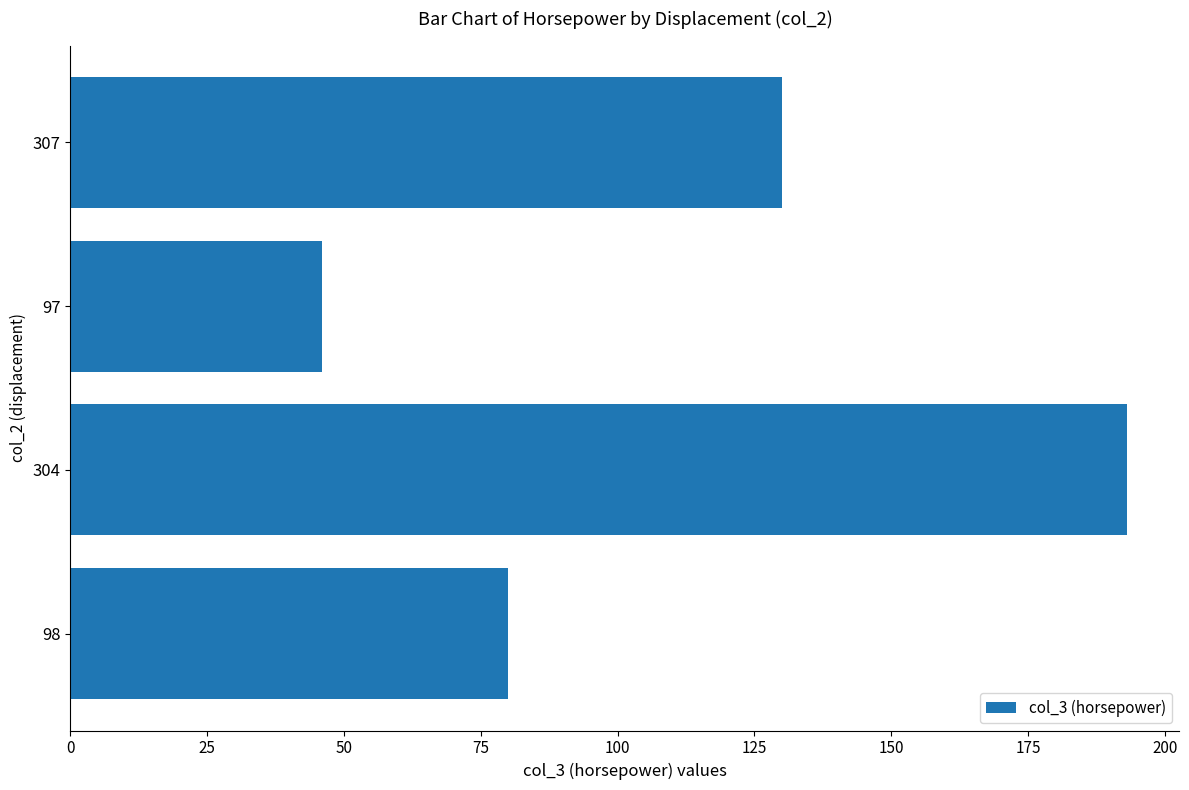

What is the sum of the values at 97 and 307?

176